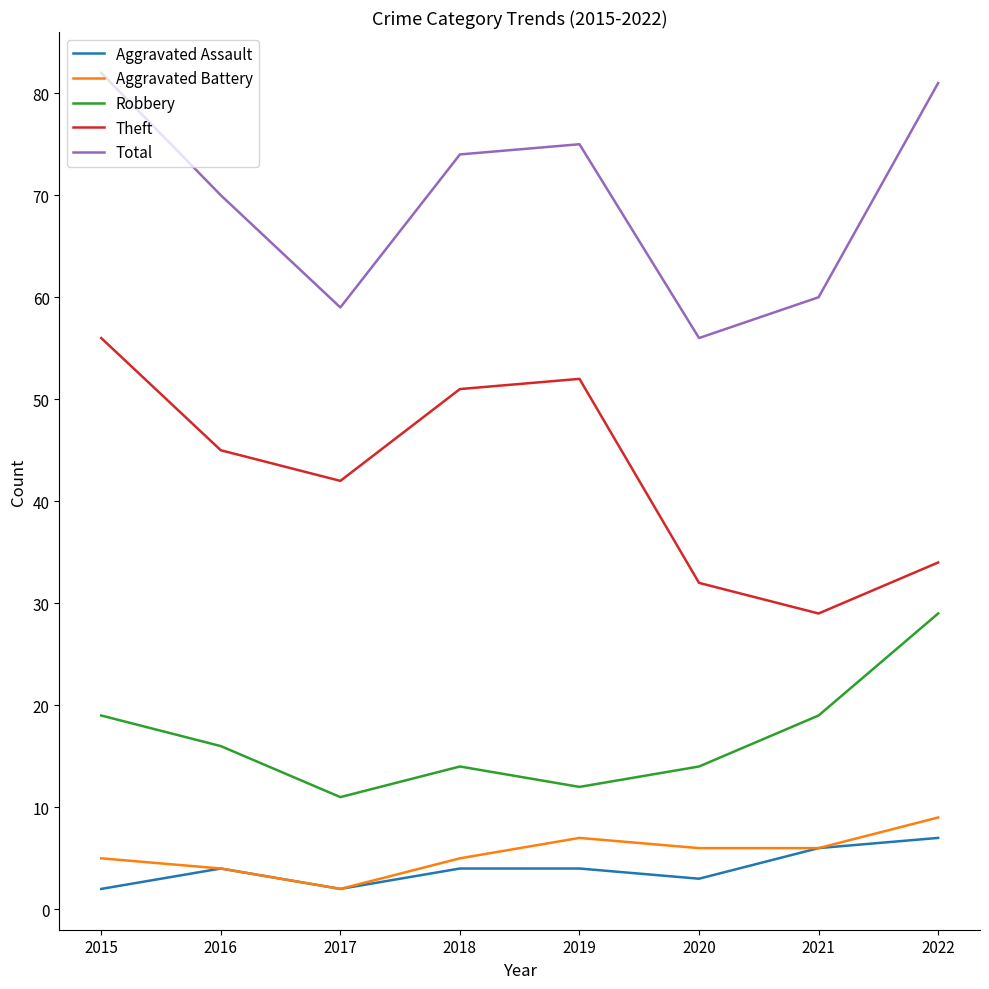

What value does the Aggravated Assault series have at 2016?

4